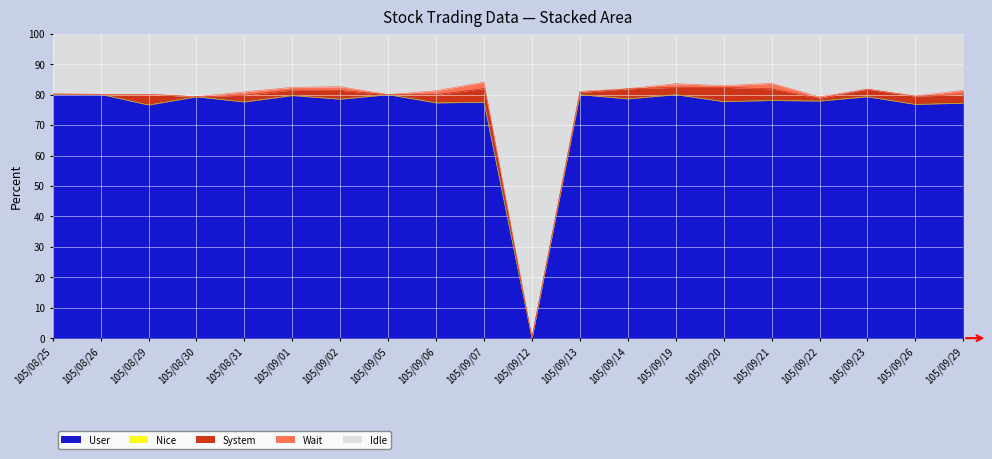

At which category does the chart reach its peak across all series?

105/09/07